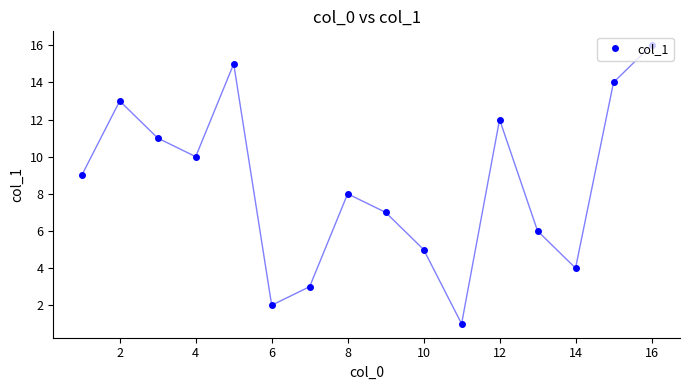

The value of col_1 at 10 is 8. True or false?

False